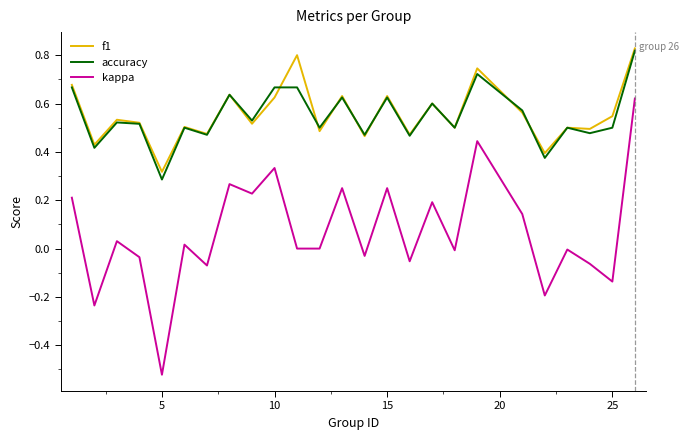

True or false: f1 and kappa intersect in this chart.

False